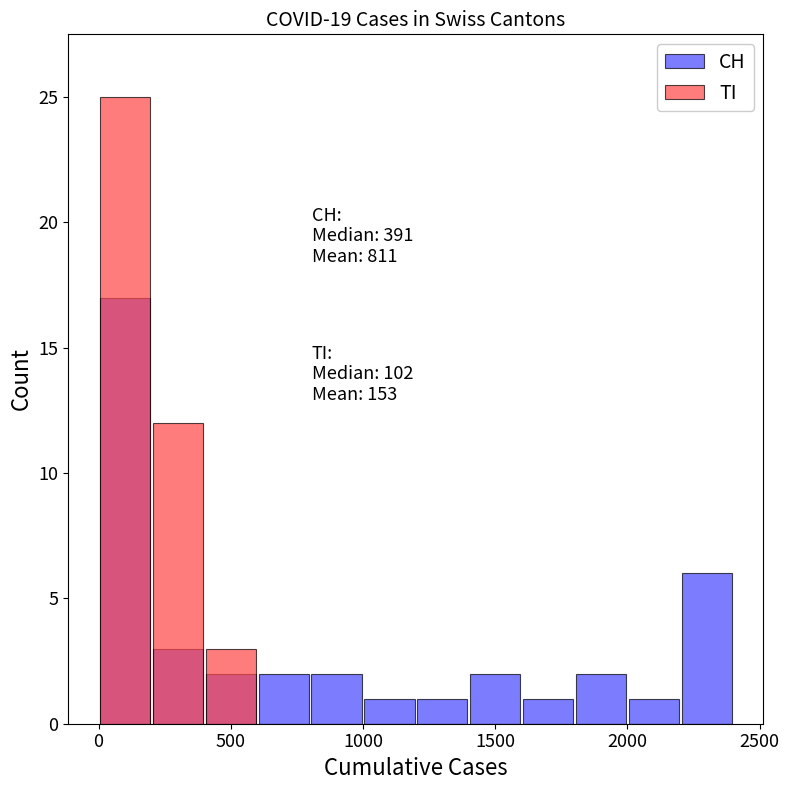

What is the minimum value for CH?

1